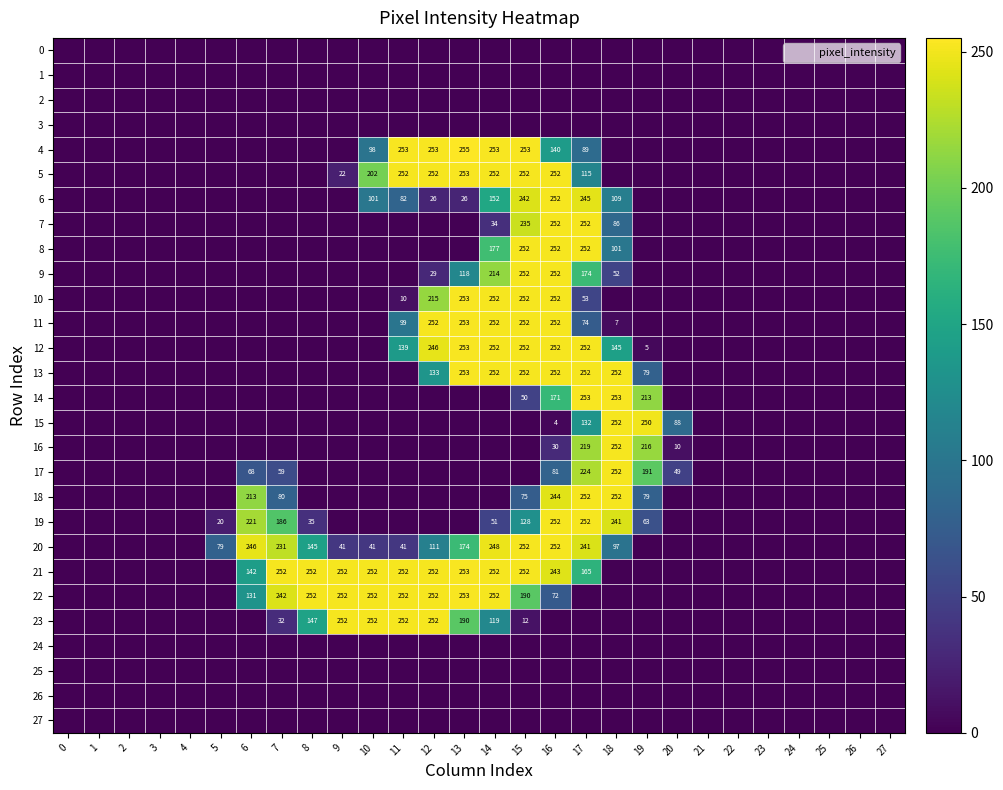

At which label is 23 closest to 126?

14